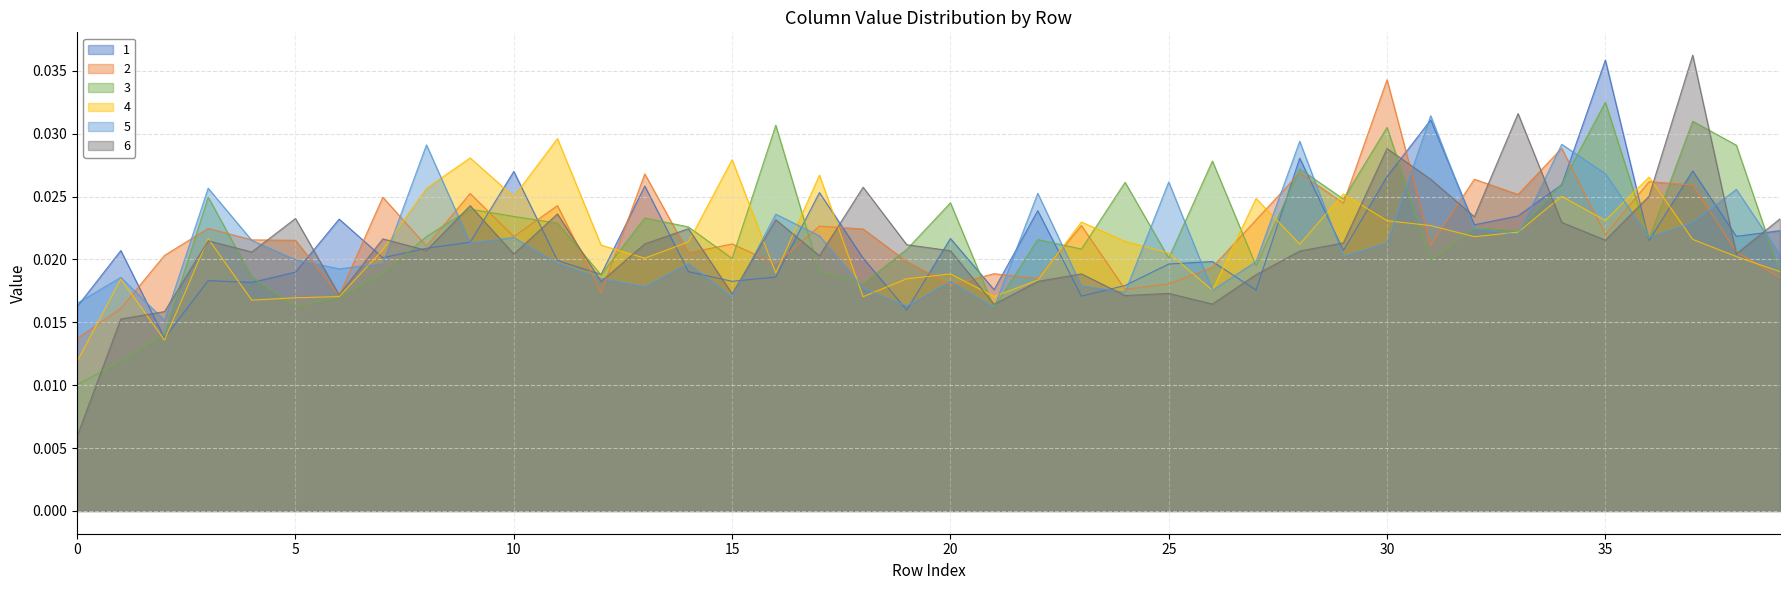

Where do 1 and 4 first cross each other?

2 and 3